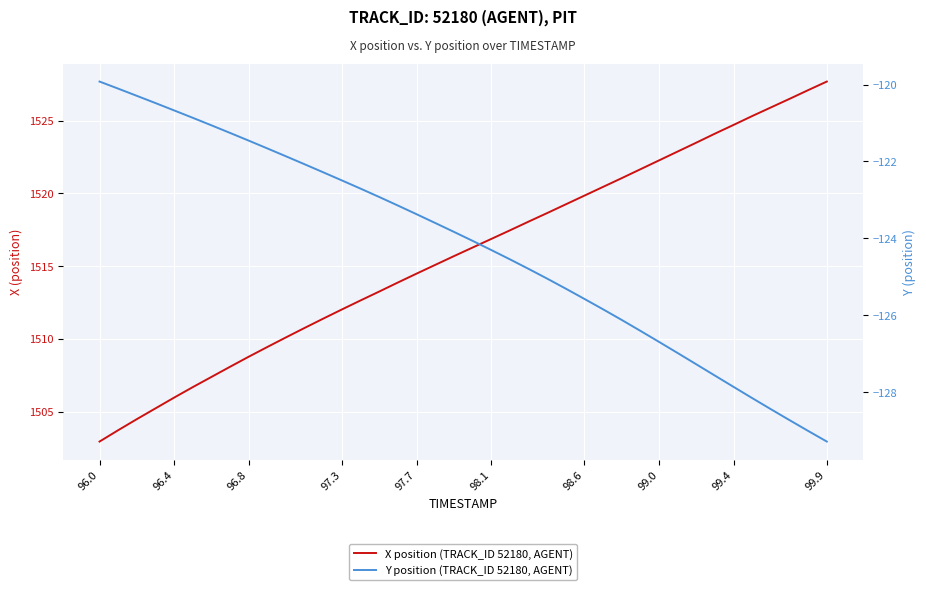

Rank the series by their average value, from lowest to highest.

Y position (TRACK_ID 52180, AGENT), X position (TRACK_ID 52180, AGENT)